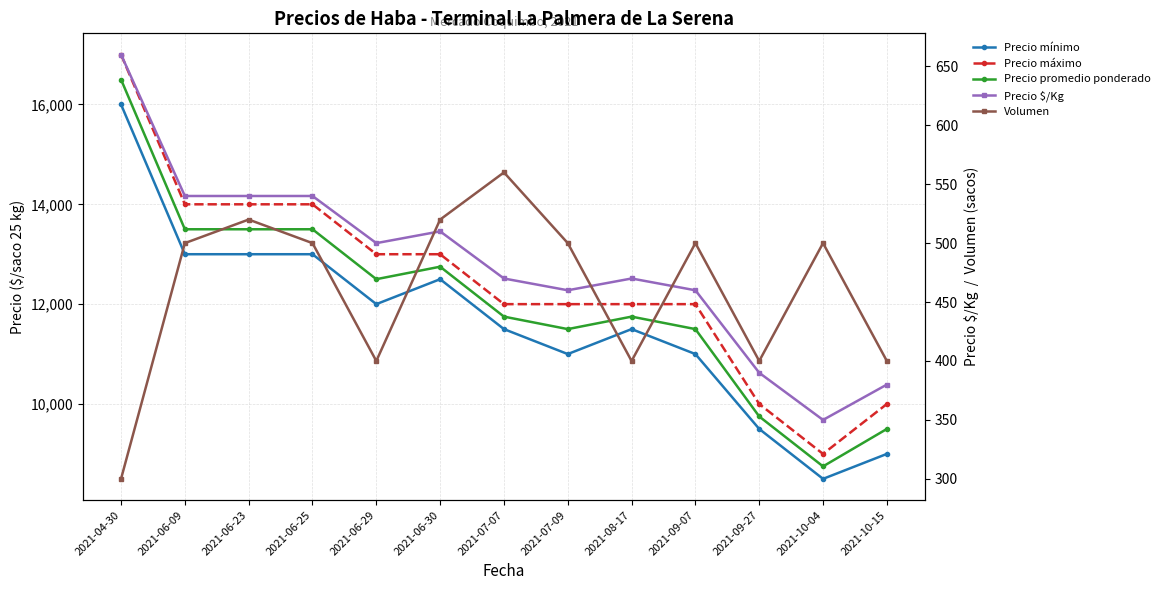

What are all the series names shown in the legend?

Precio mínimo, Precio máximo, Precio promedio ponderado, Precio $/Kg, Volumen